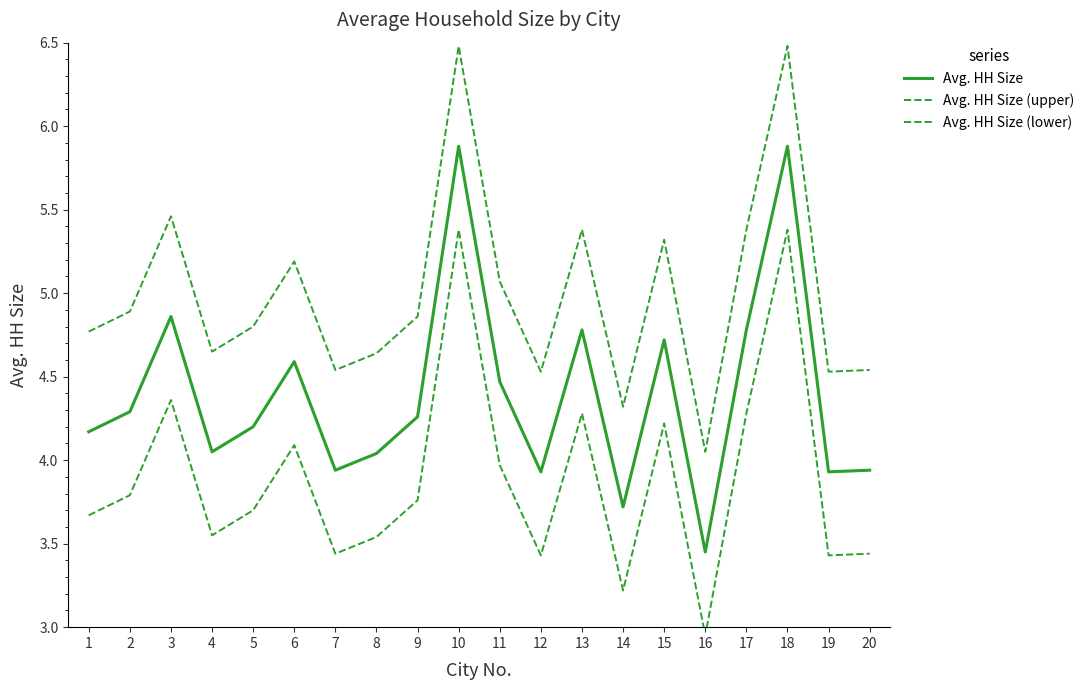

True or false: Avg. HH Size (lower) and Avg. HH Size intersect in this chart.

False